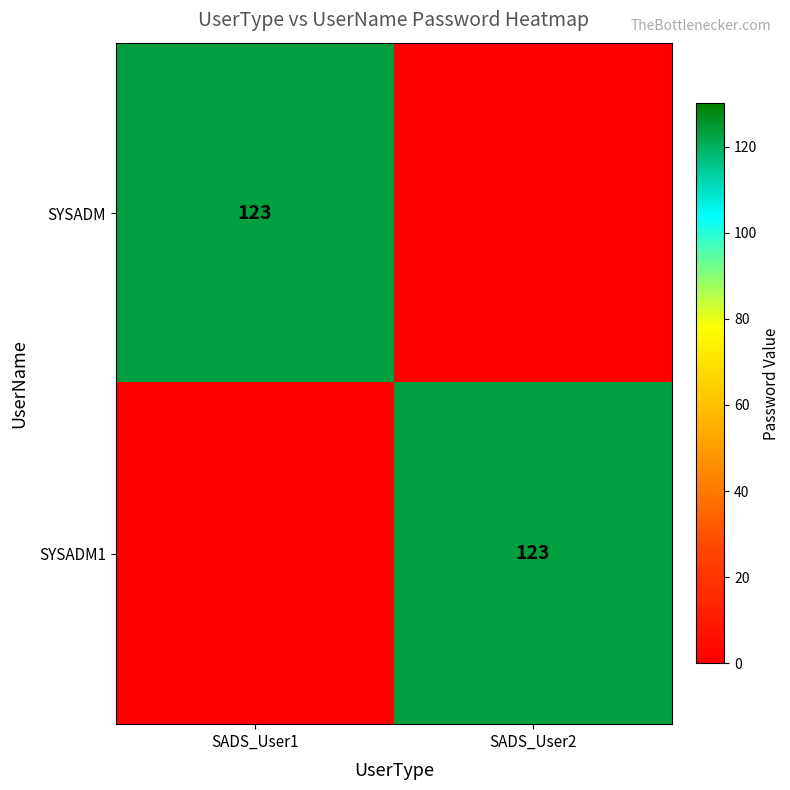

The value of SYSADM at SADS_User1 is 75. True or false?

False